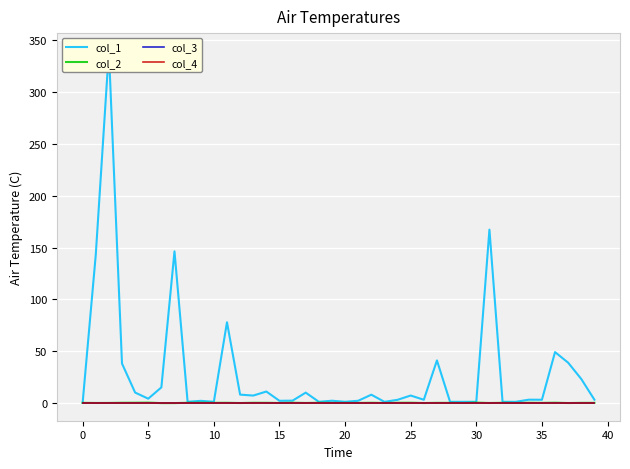

Which series changed the most between 28 and 29?

col_2